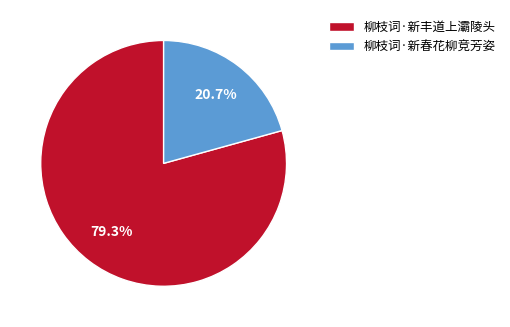

Combined, what portion of the pie is 柳枝词·新丰道上灞陵头 and 柳枝词·新春花柳竞芳姿?

100.0%